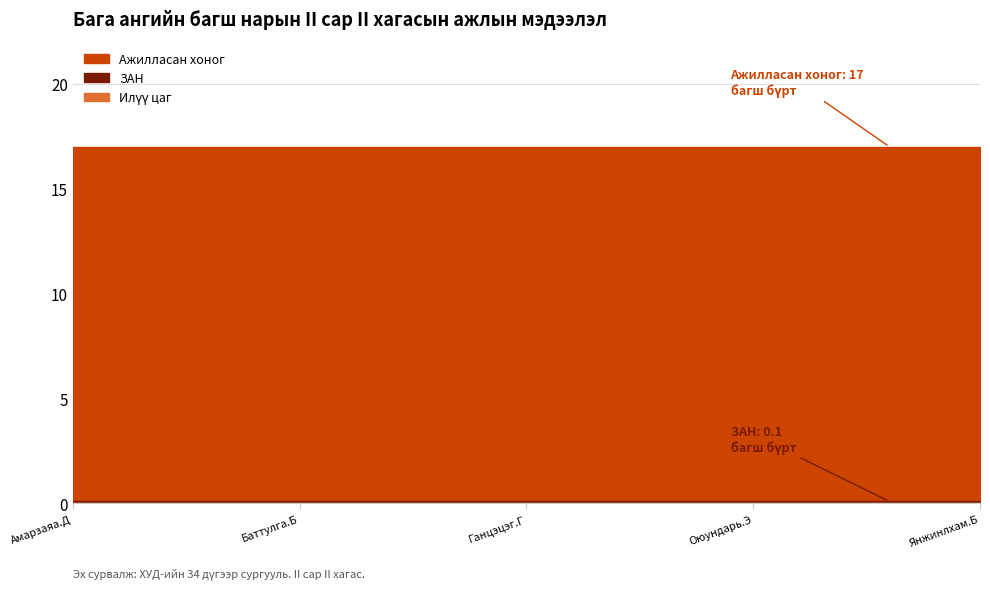

True or false: ЗАН has more than 0 interior local peaks.

False